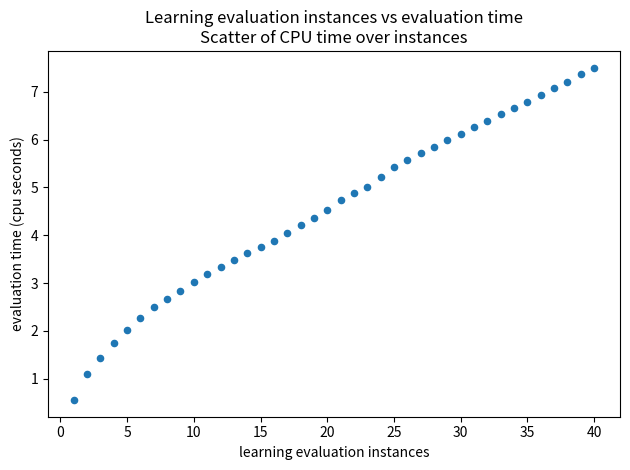

What is the range of Y values (max minus min)?

6.9